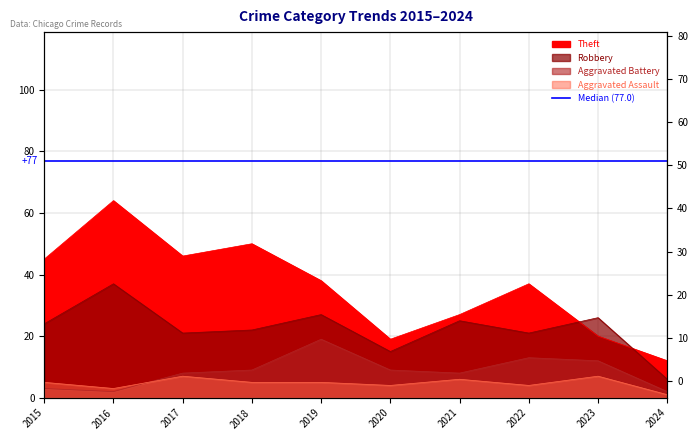

Where does the Aggravated Battery series first go above 9?

2019